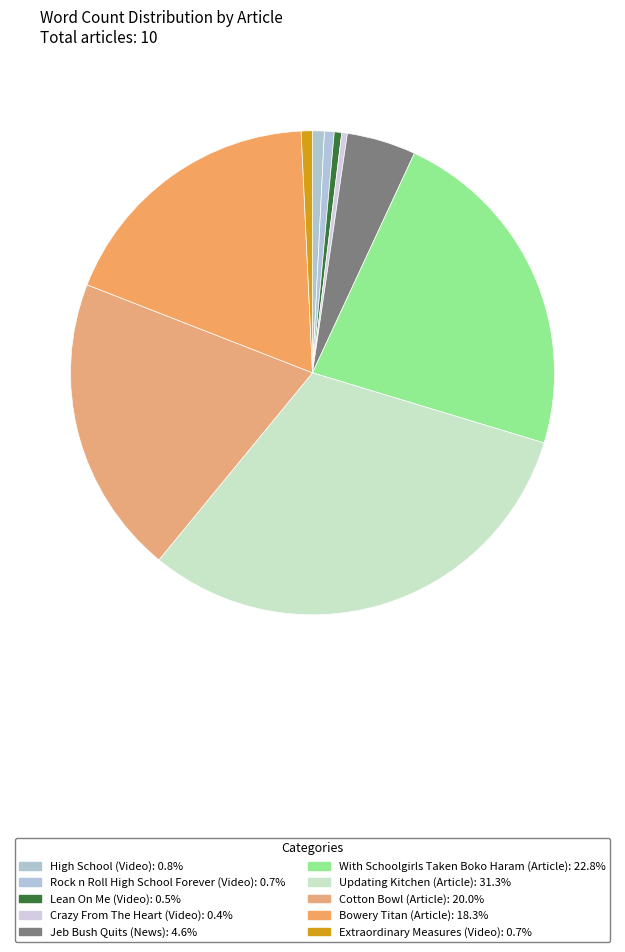

To the nearest percent, what is the difference between the Bowery Titan (Article) and Jeb Bush Quits (News) slice percentages?

14%